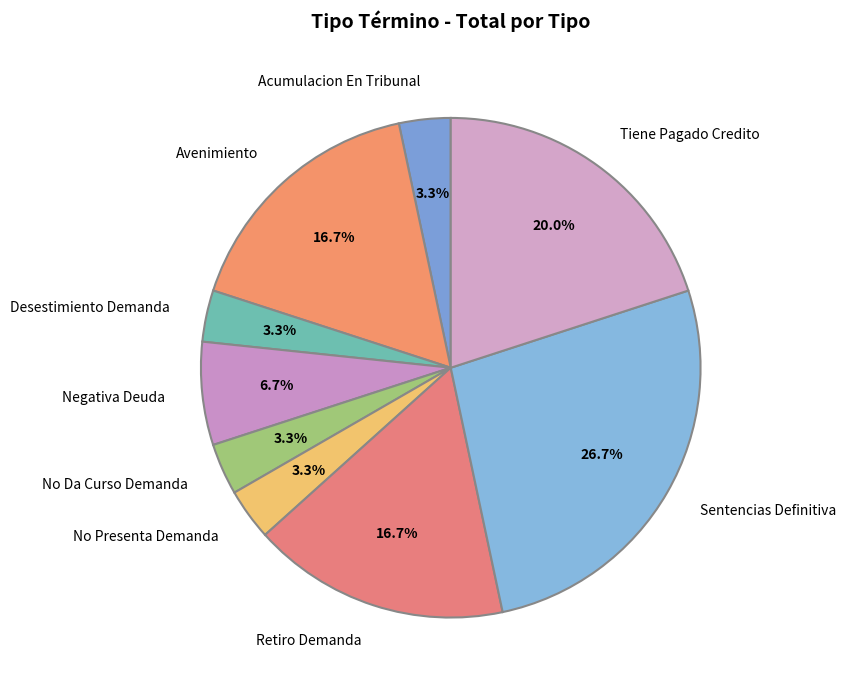

How much of the chart is everything except Acumulacion En Tribunal?

96.7%